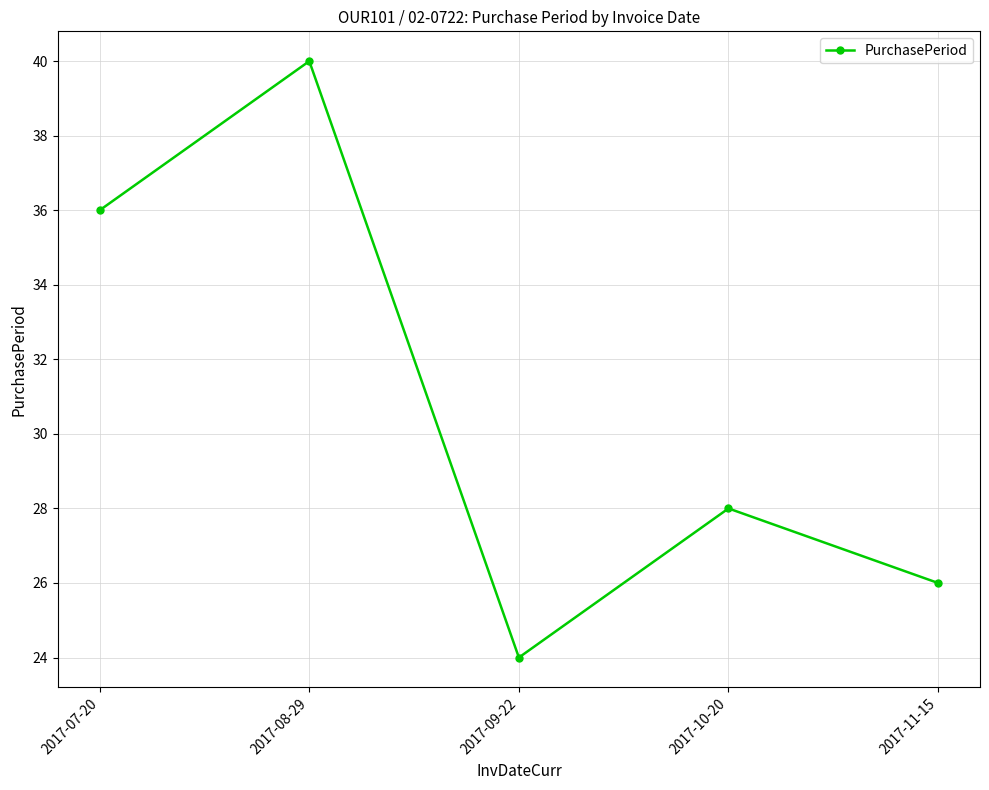

How many series are shown in this chart?

1